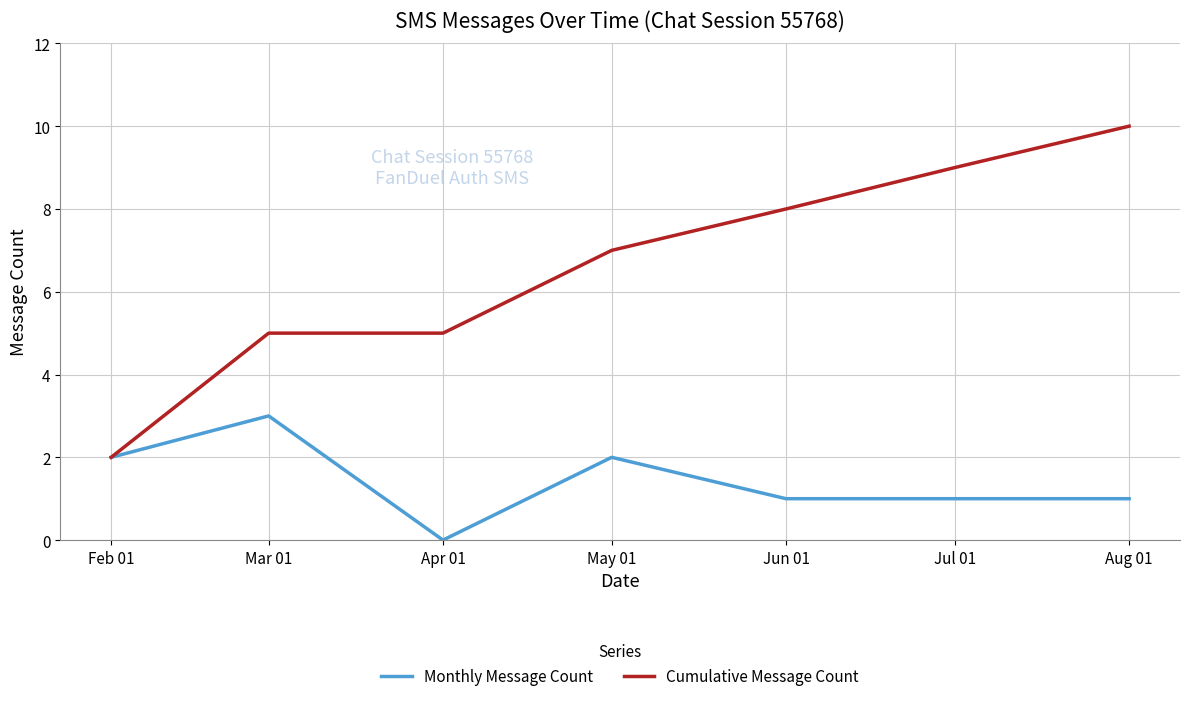

What are all the series names shown in the legend?

Monthly Message Count, Cumulative Message Count